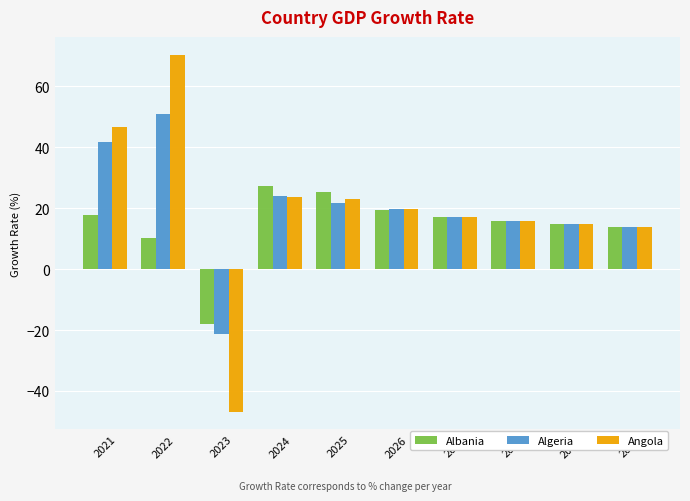

At how many categories does at least one series exceed 24?

4